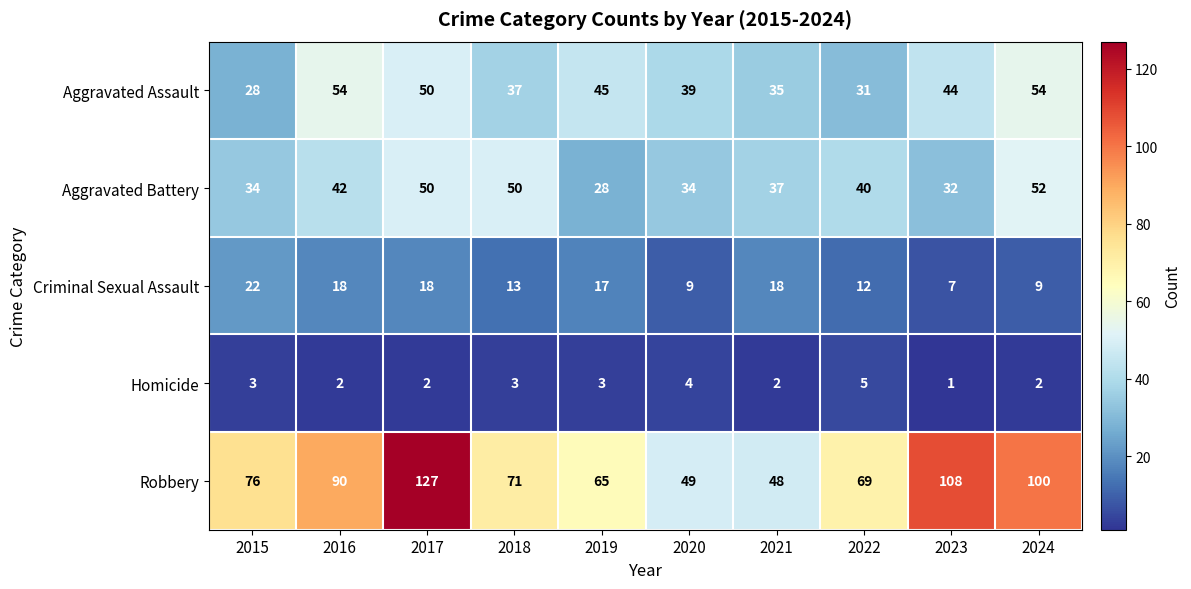

What is the difference between the maximum and minimum values in the Aggravated Battery series?

24